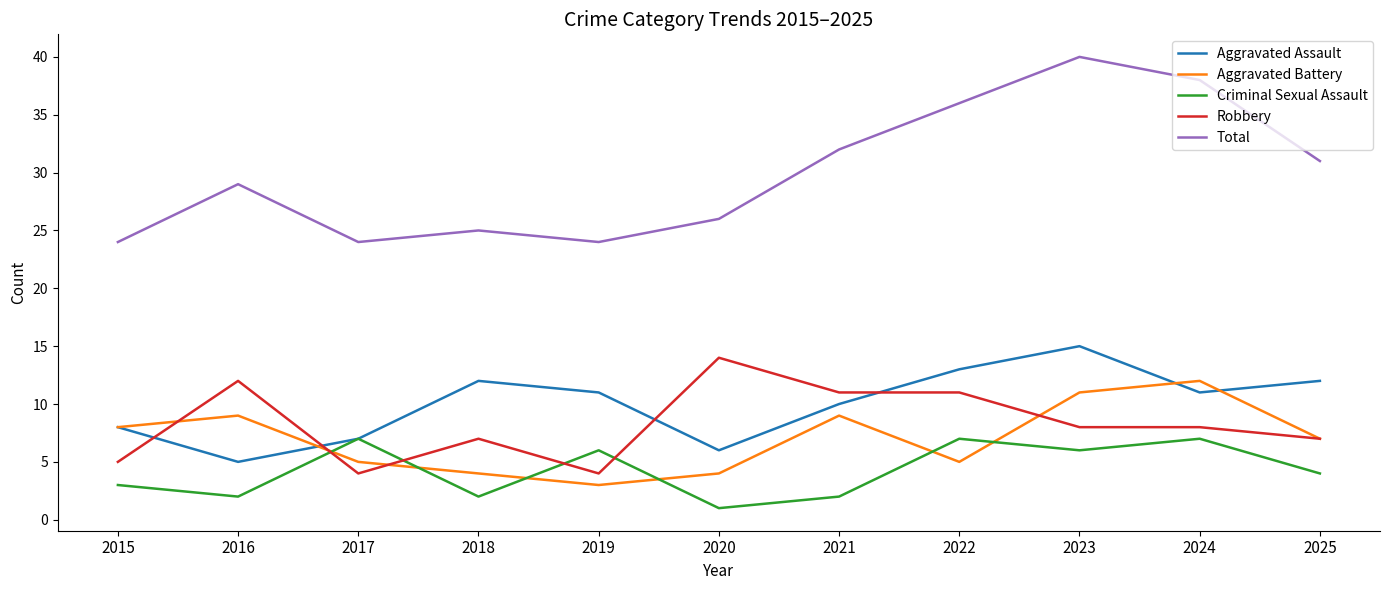

The Robbery series shows 12 at 2023. True or false?

False